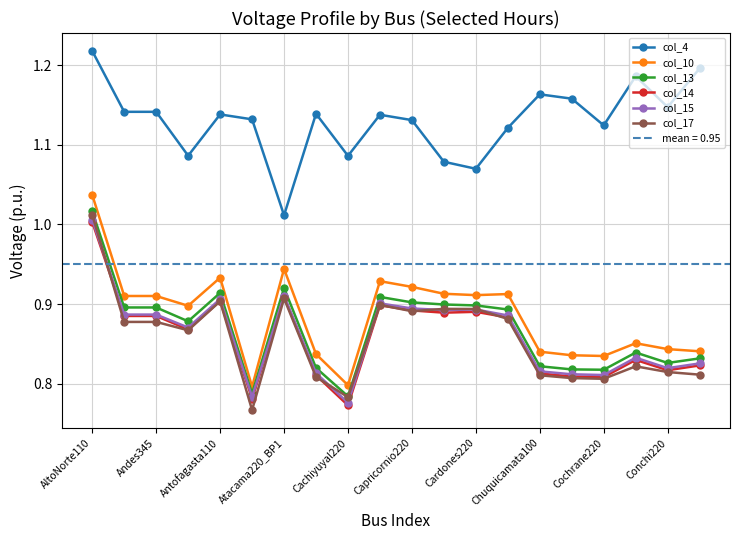

What are all the series names shown in the legend?

col_4, col_10, col_13, col_14, col_15, col_17